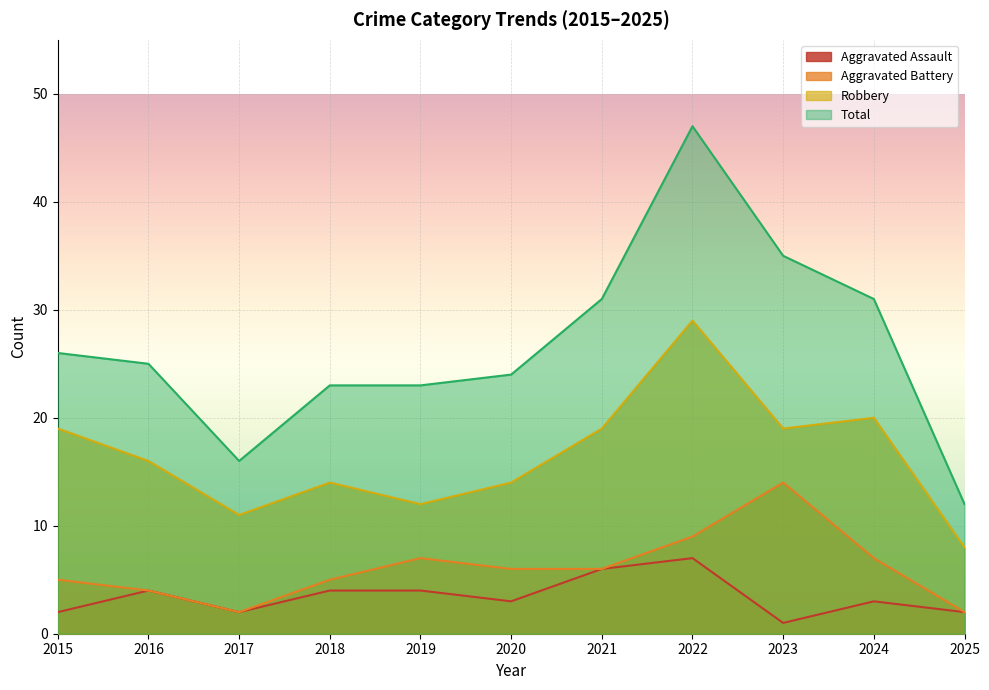

What is the minimum value for Aggravated Battery?

2